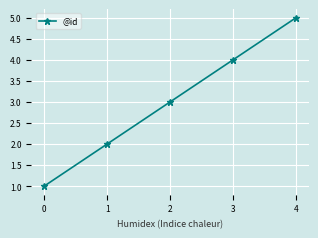

Between 2 and 4, which is larger?

4